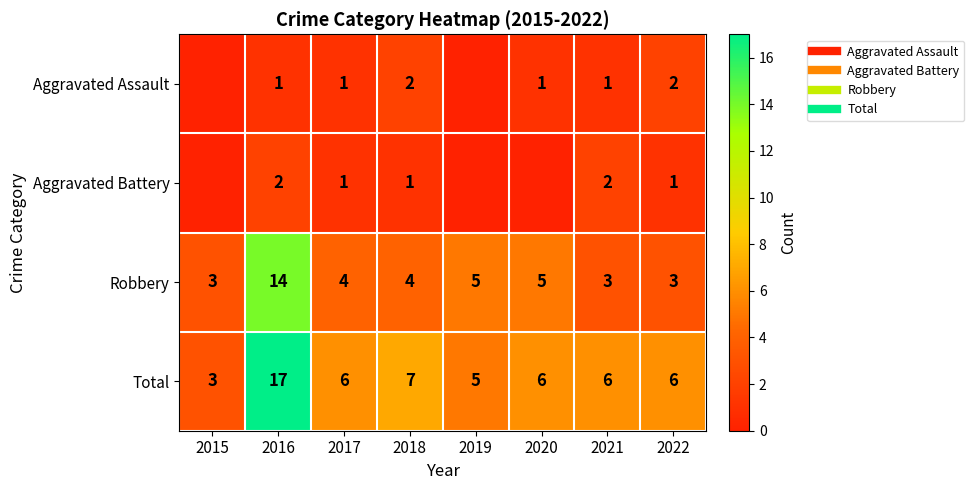

What is the difference between the maximum and minimum values in the Total series?

14